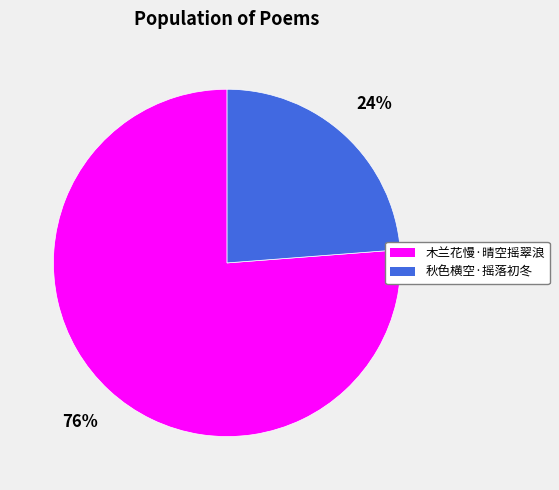

Is the sum of 秋色横空·摇落初冬 and 木兰花慢·晴空摇翠浪 greater than half?

Yes